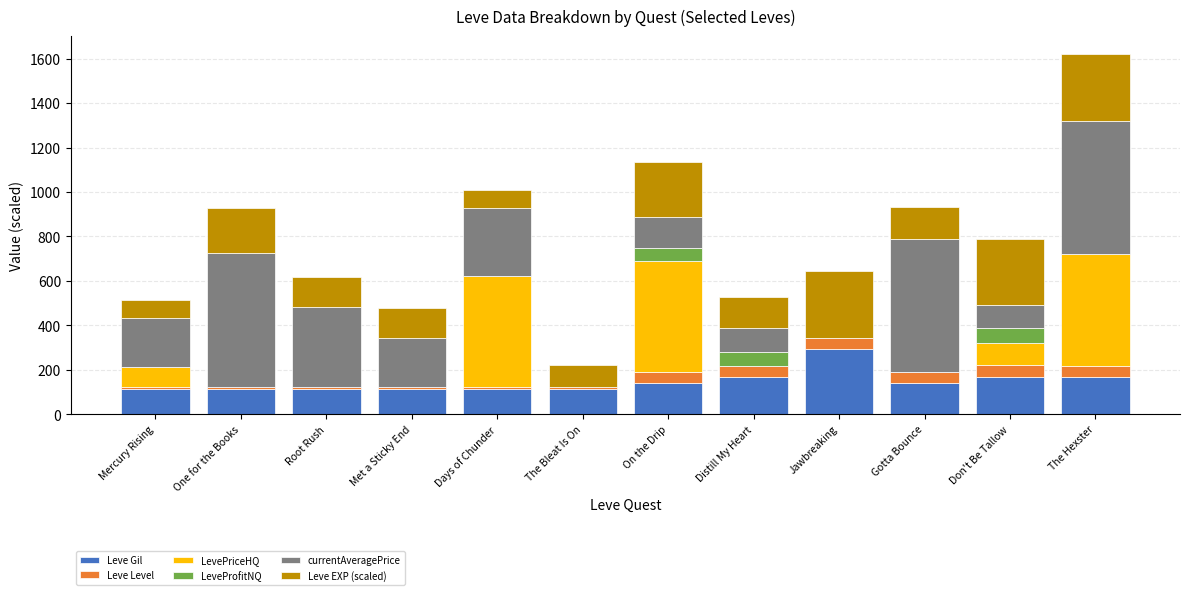

What are all the series names shown in the legend?

Leve Gil, Leve Level, LevePriceHQ, LeveProfitNQ, currentAveragePrice, Leve EXP (scaled)